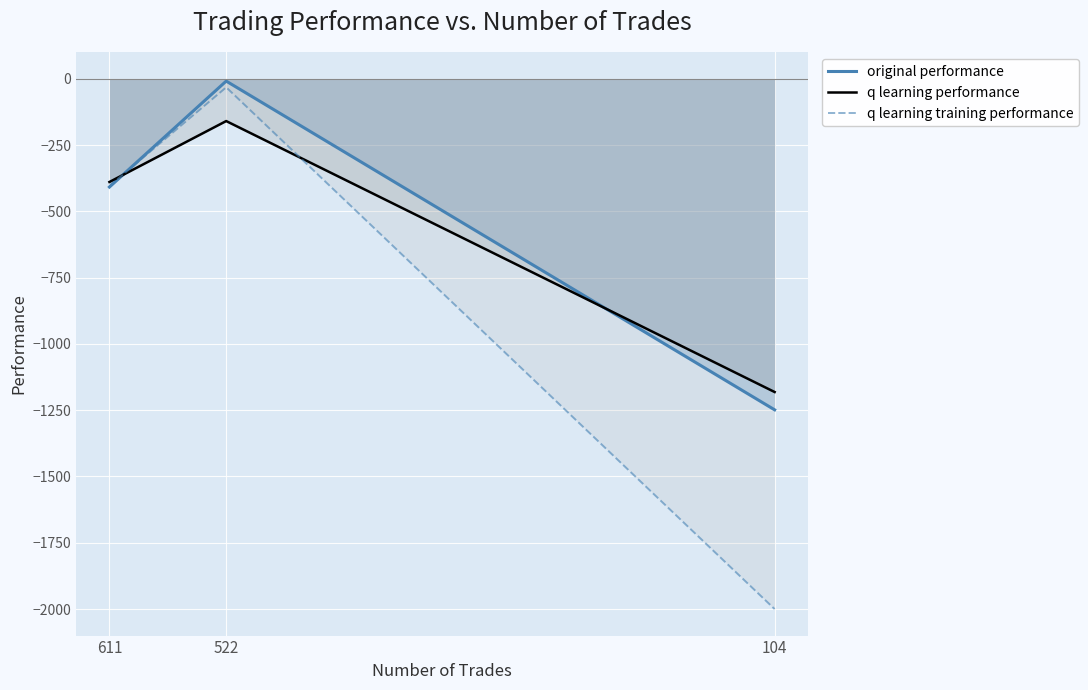

What is the spread (max minus min) of values at 611?

19.0